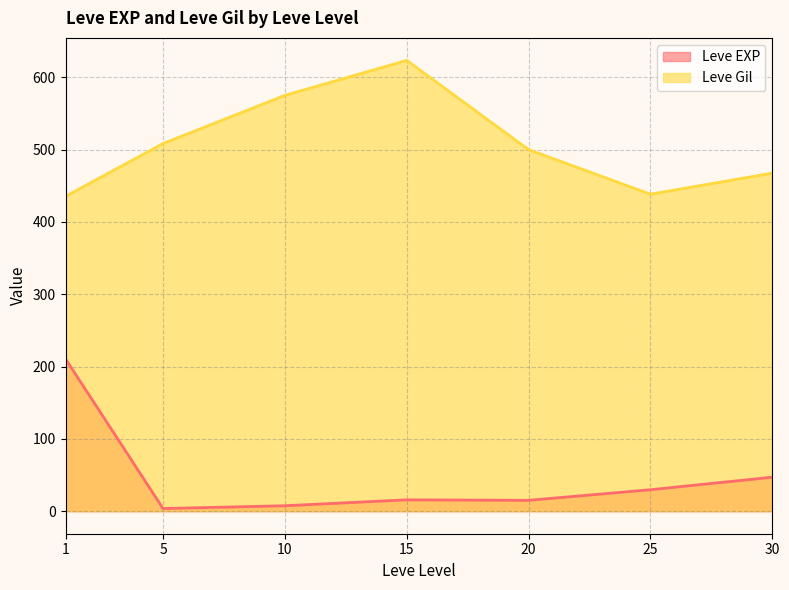

At which category is the sum across all series the highest?

1